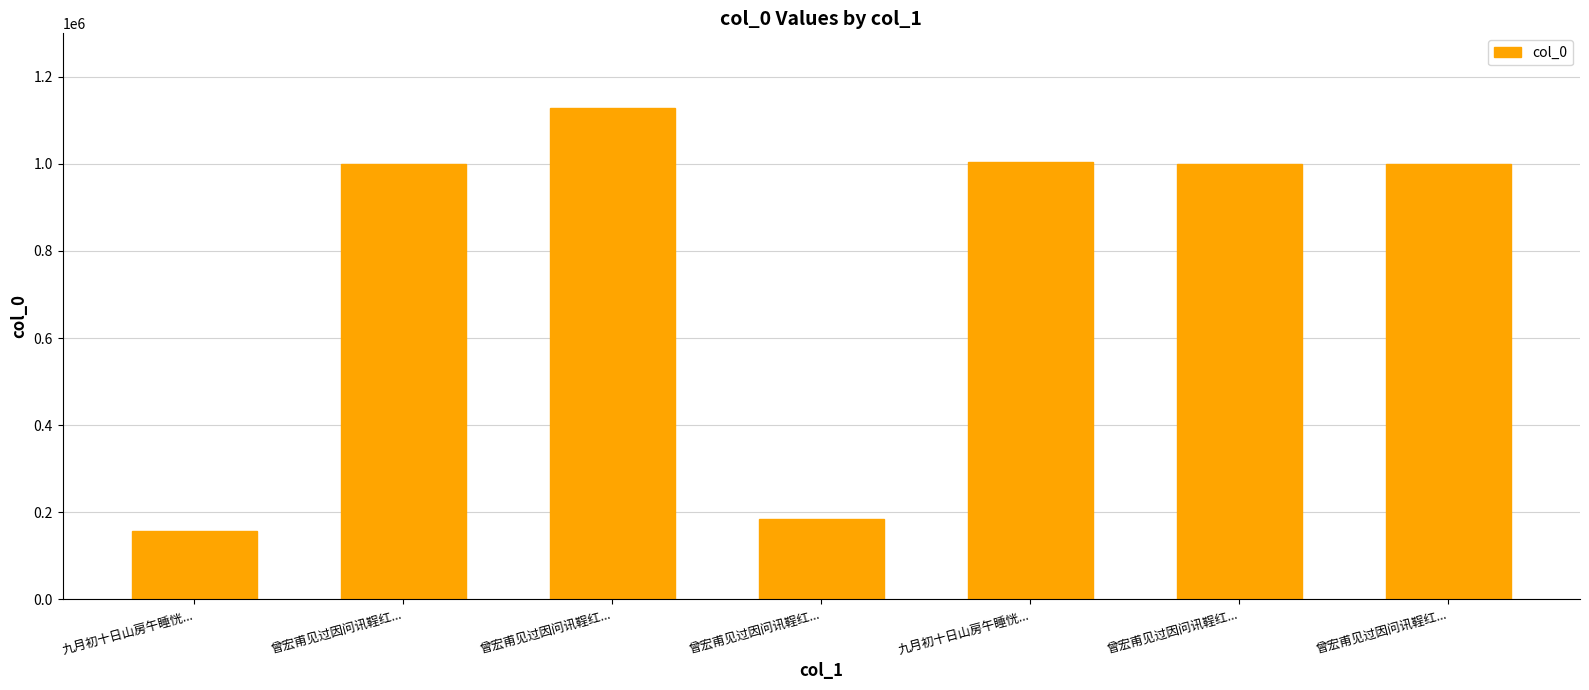

Does the chart contain stacked bars?

No